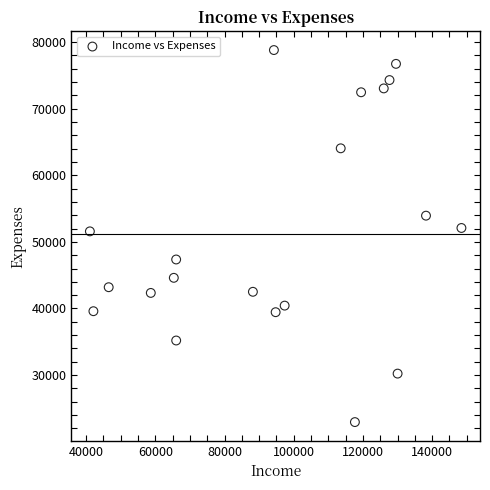

What is the range of Y values (max minus min)?

55866